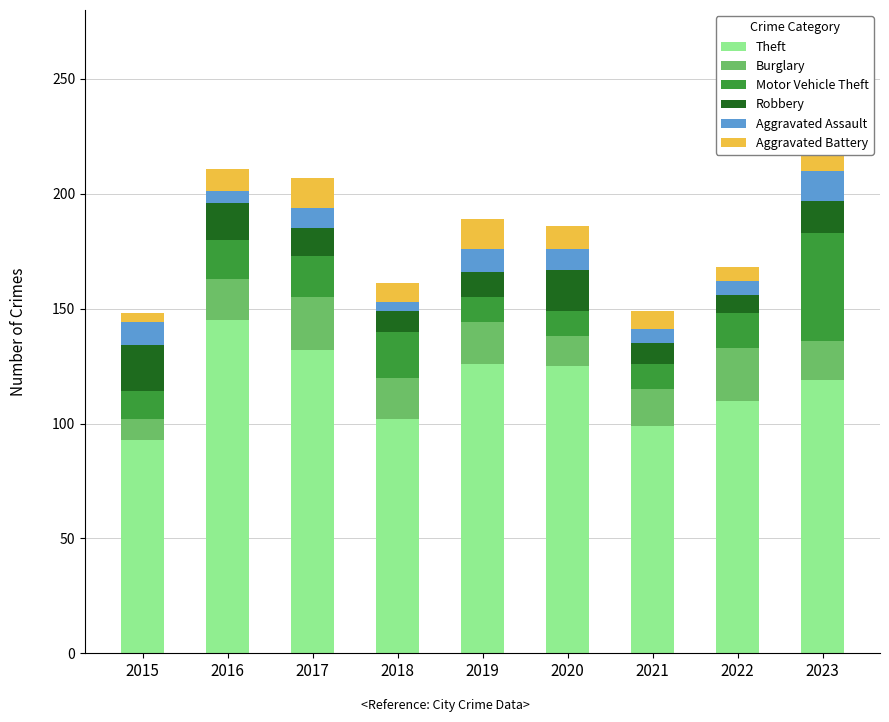

What is the minimum value for Theft?

93